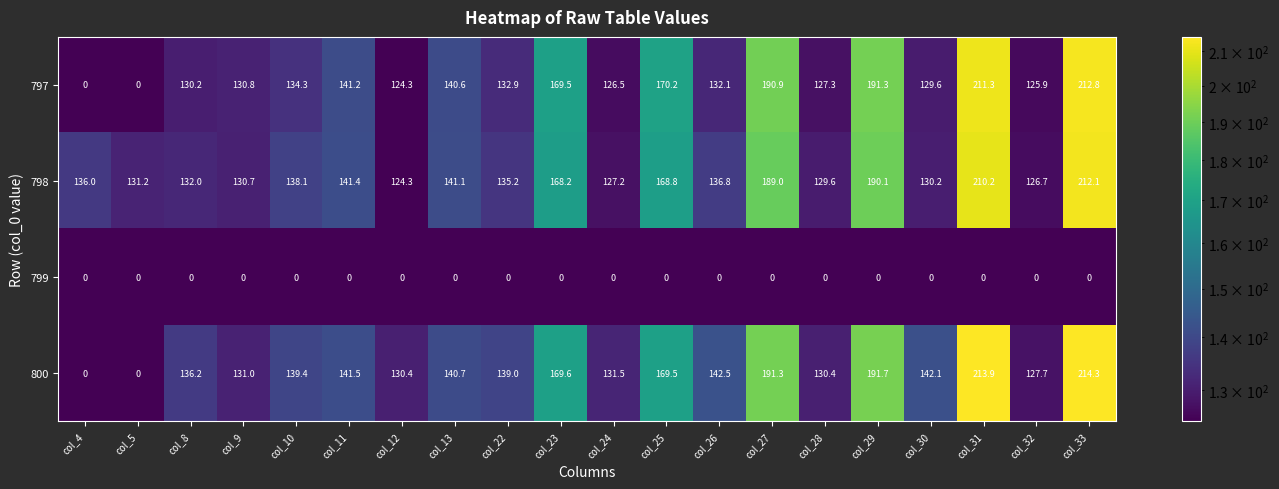

At how many categories does at least one series exceed 148?

6